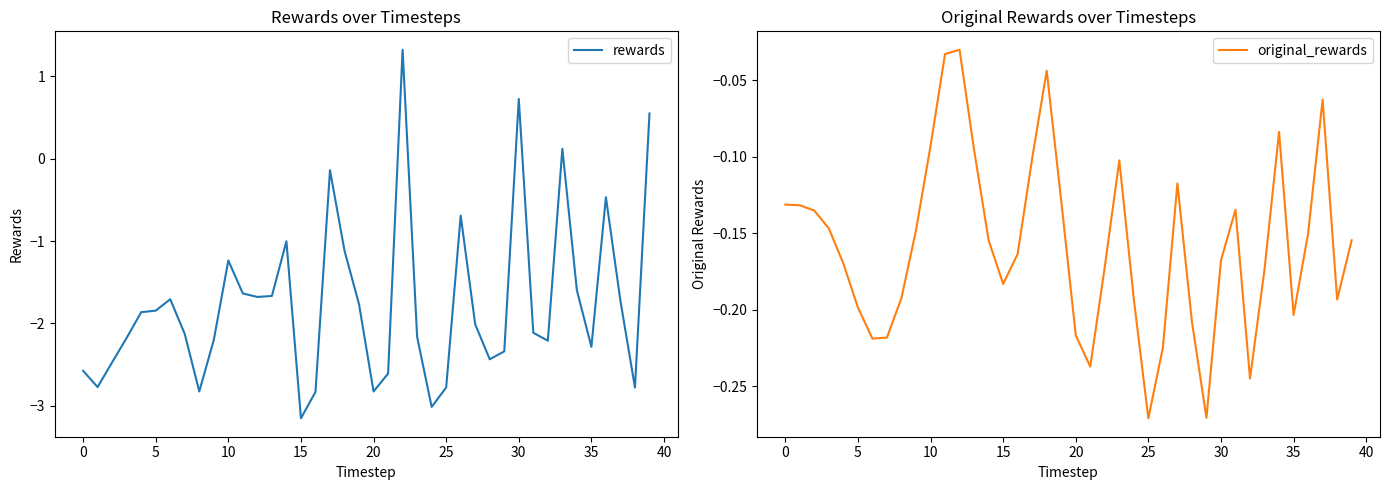

Reading left to right, transcribe all the data shown in this chart.

rewards: -2.6	-2.8	-2.5	-2.2	-1.9	-1.8	-1.7	-2.1	-2.8	-2.2	-1.2	-1.6	-1.7	-1.7	-1.0	-3.2	-2.8	-0.1	-1.1	-1.8	-2.8	-2.6	1.3	-2.2	-3.0	-2.8	-0.7	-2.0	-2.4	-2.3	0.7	-2.1	-2.2	0.1	-1.6	-2.3	-0.5	-1.7	-2.8	0.6
original_rewards: -0.1	-0.1	-0.1	-0.1	-0.2	-0.2	-0.2	-0.2	-0.2	-0.1	-0.1	-0.0	-0.0	-0.1	-0.2	-0.2	-0.2	-0.1	-0.0	-0.1	-0.2	-0.2	-0.2	-0.1	-0.2	-0.3	-0.2	-0.1	-0.2	-0.3	-0.2	-0.1	-0.2	-0.2	-0.1	-0.2	-0.2	-0.1	-0.2	-0.2